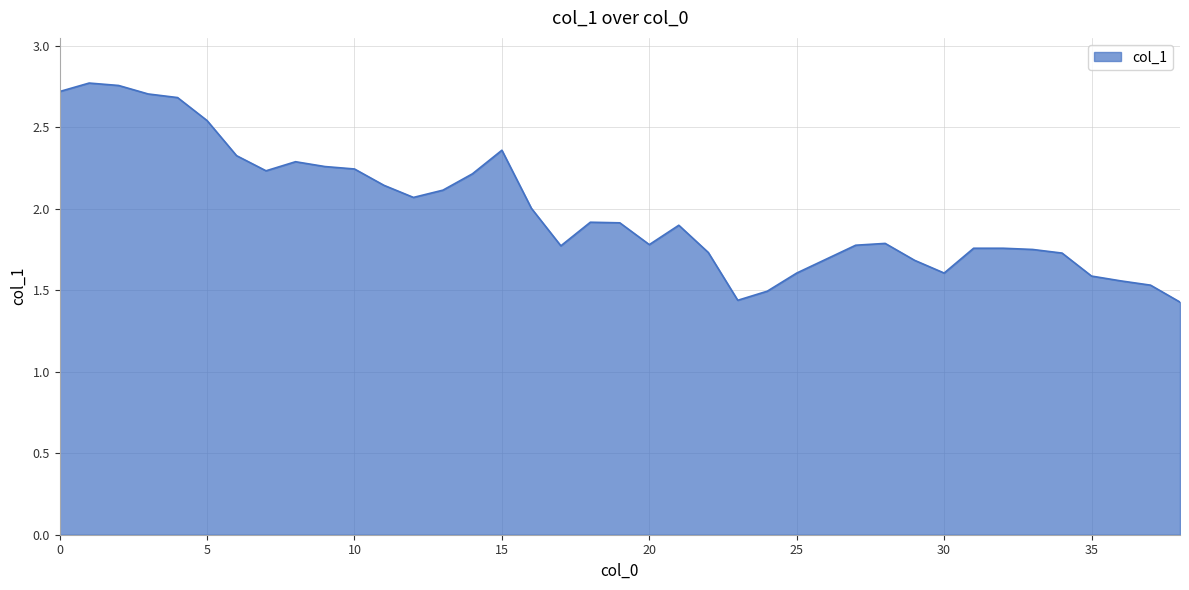

What is the difference between the maximum and minimum values?

1.3